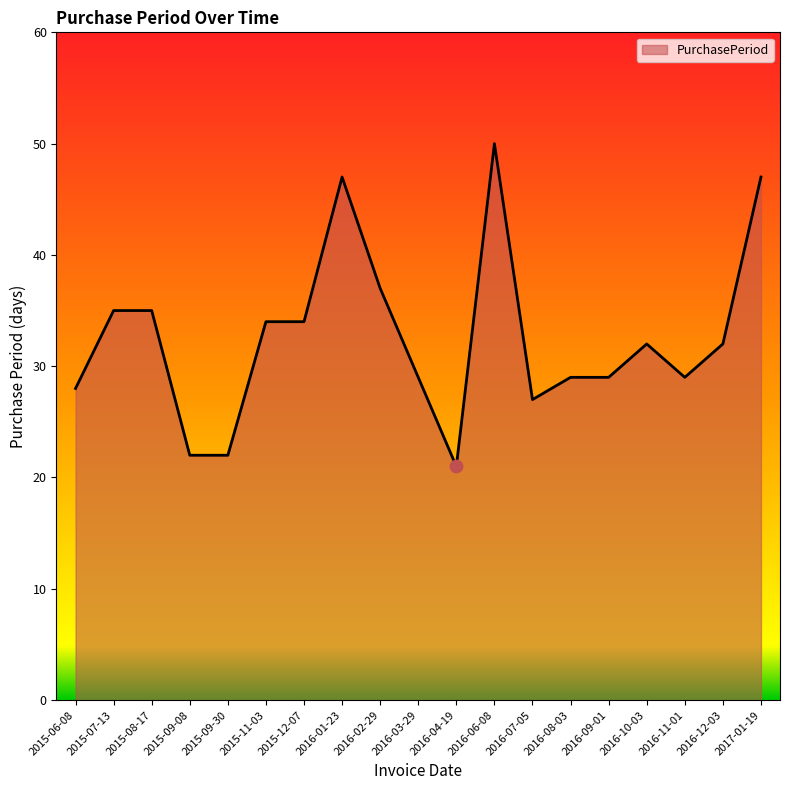

Approximately how many times larger is the value at 2017-01-19 compared to 2016-08-03?

1.6